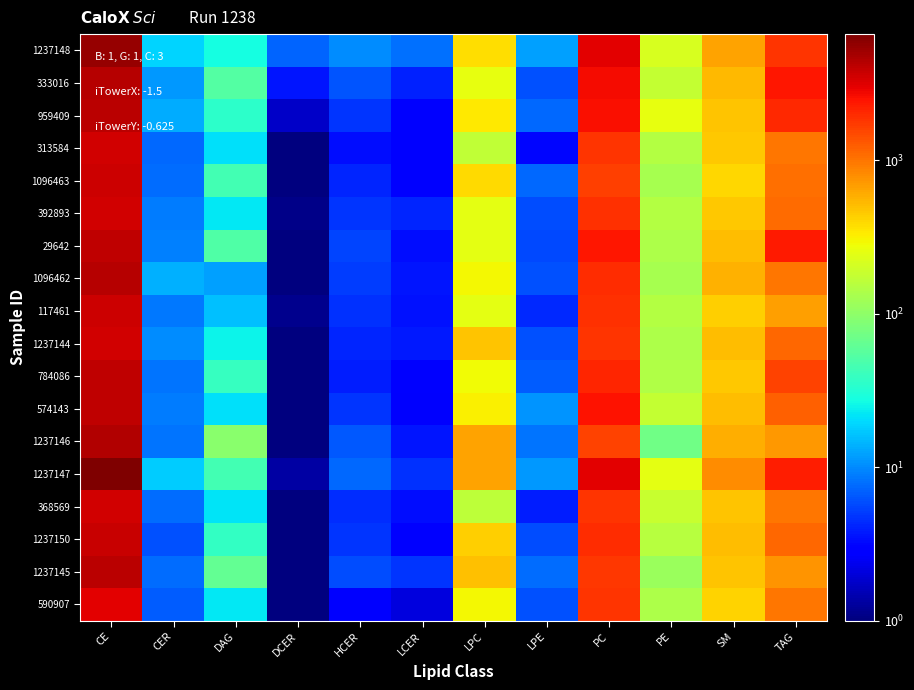

What is the spread (max minus min) of values at PE?

189.1